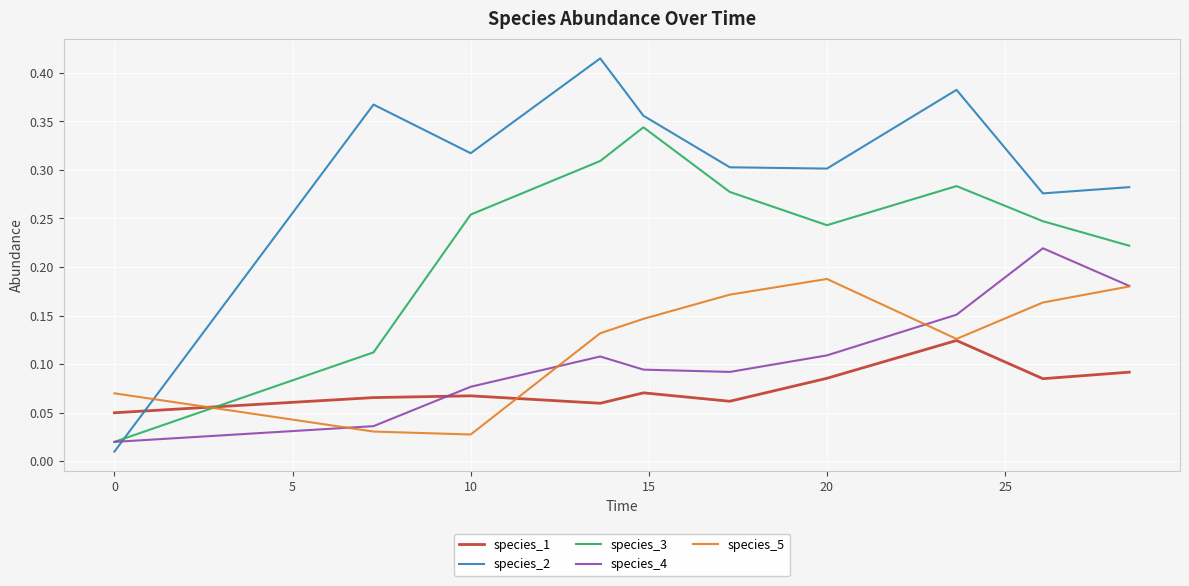

Which series has the widest spread of values?

species_2